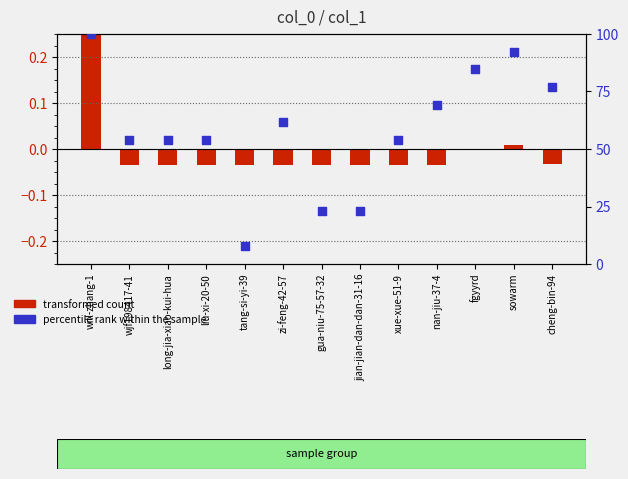

Which series contains the highest Y value?

percentile rank within the sample